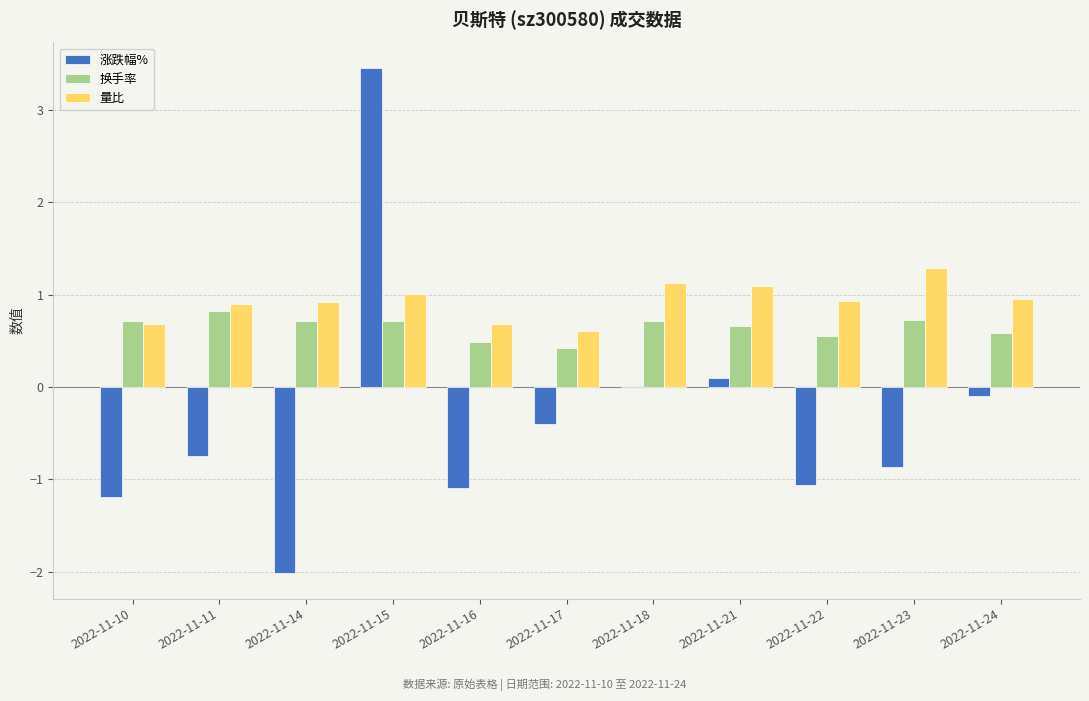

How many groups of bars are there?

11